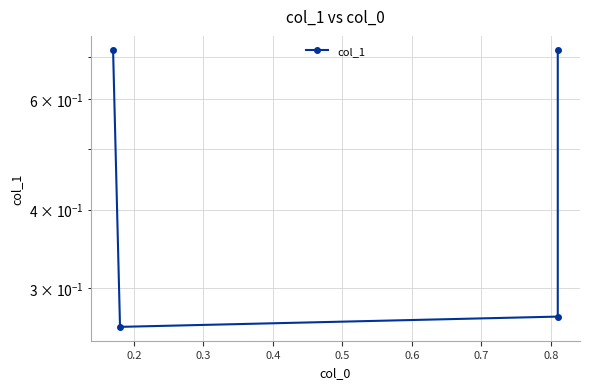

What is the average value?

0.5